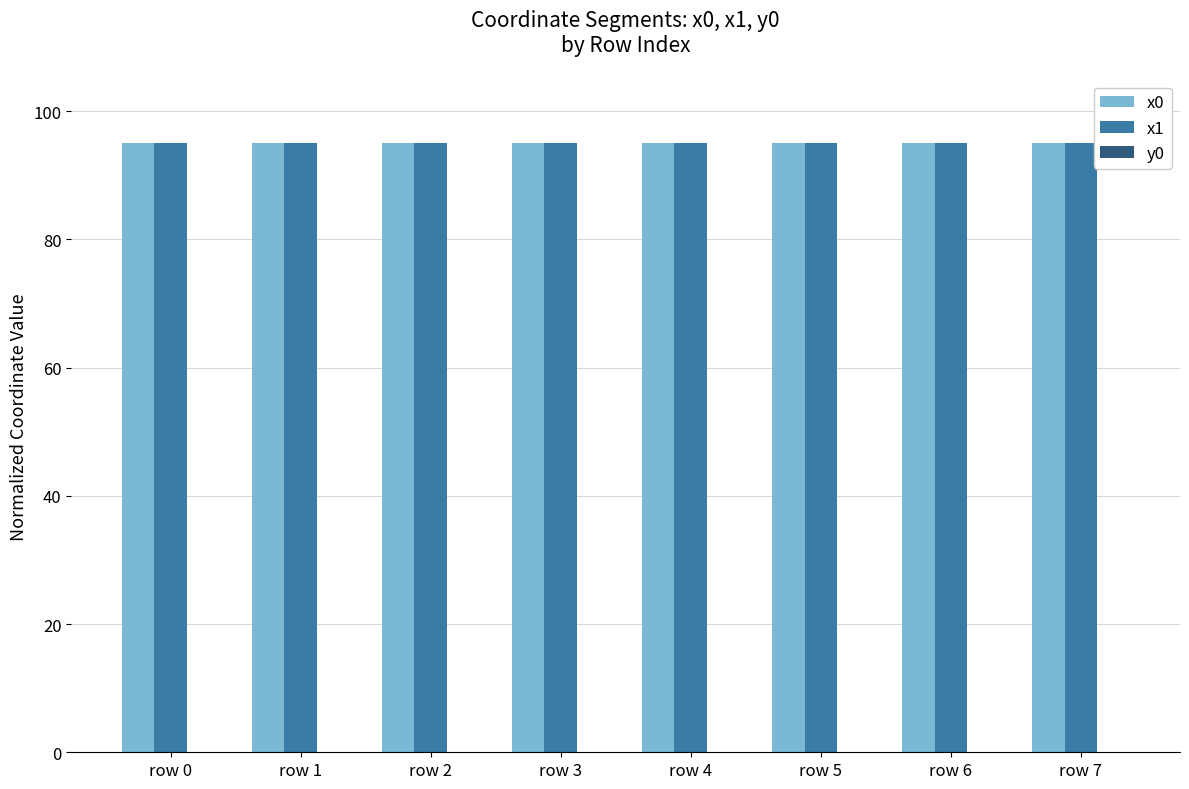

True or false: x0 has a value of 95.0 at row 3.

True